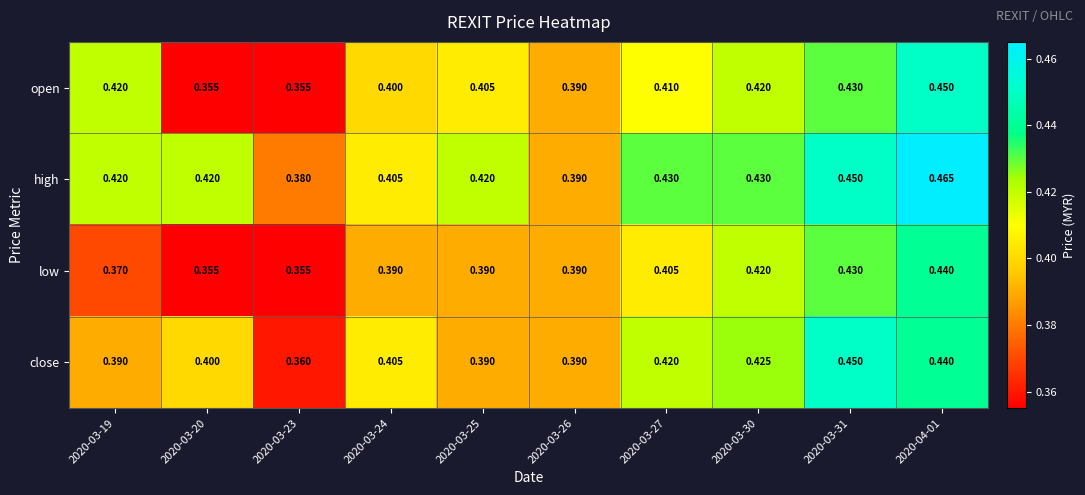

At which category is the sum across all series the highest?

2020-04-01